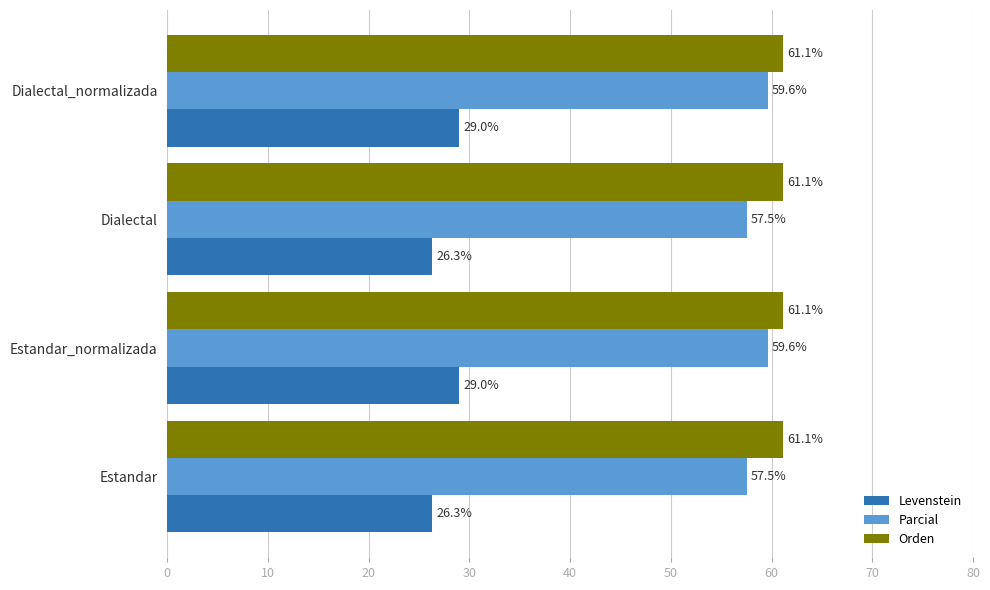

Between Estandar and Dialectal_normalizada, which series saw the biggest shift?

Levenstein